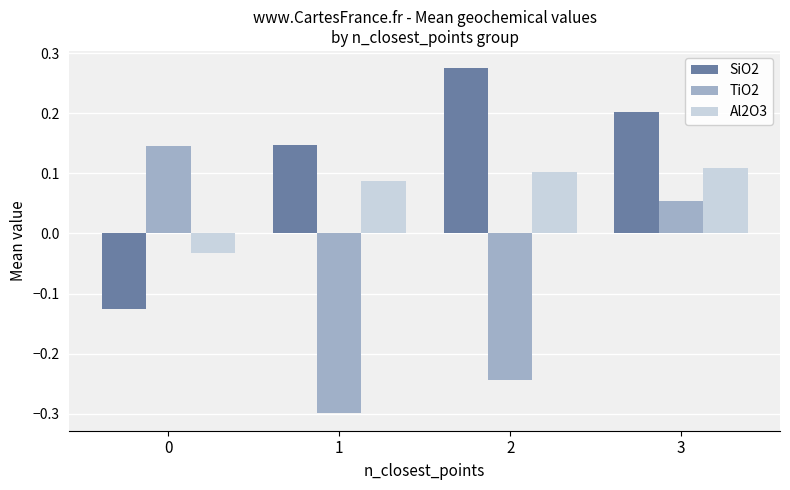

Which series has the largest total across all categories?

SiO2